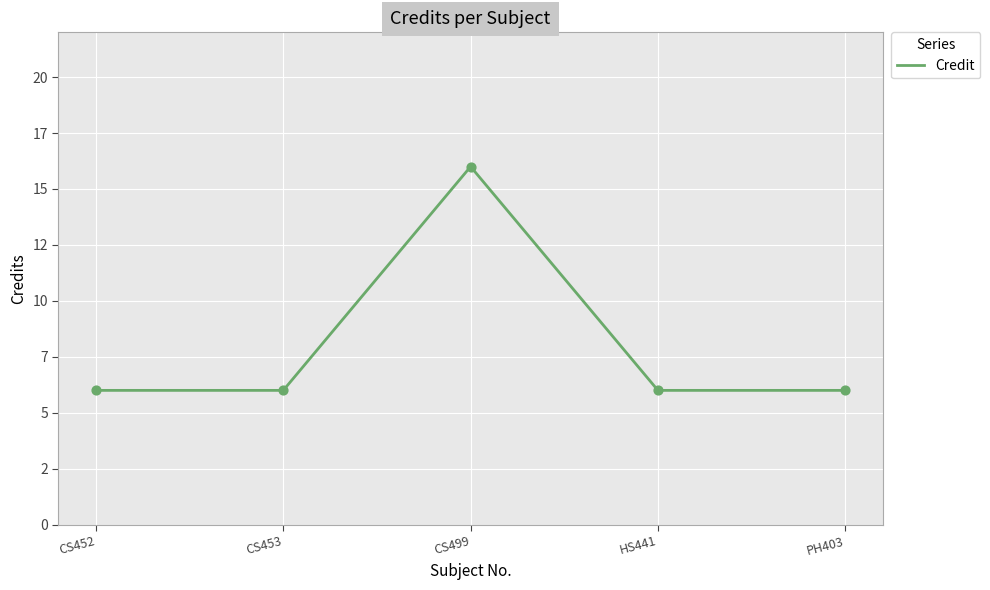

Between CS452 and CS453, which is larger?

CS452